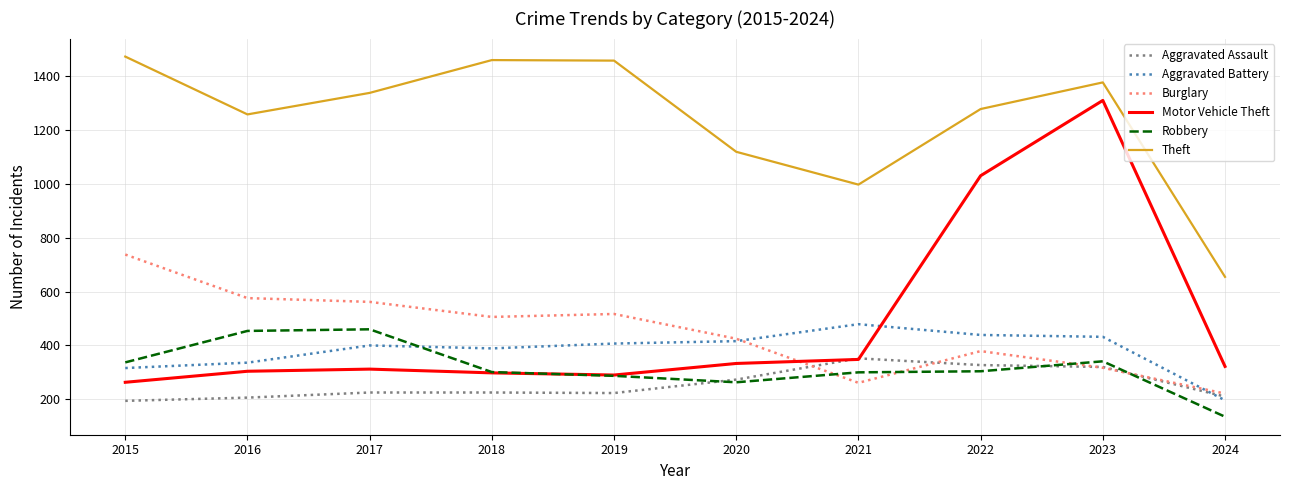

At how many categories does at least one series exceed 947?

9